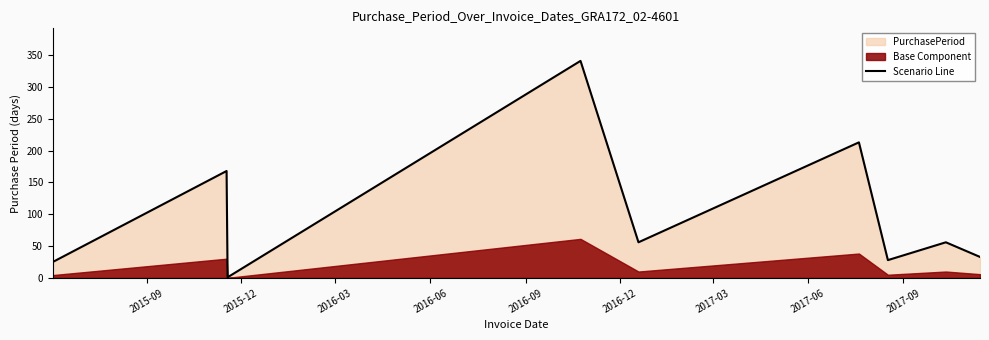

What is the value of the 2nd point from the left?

168